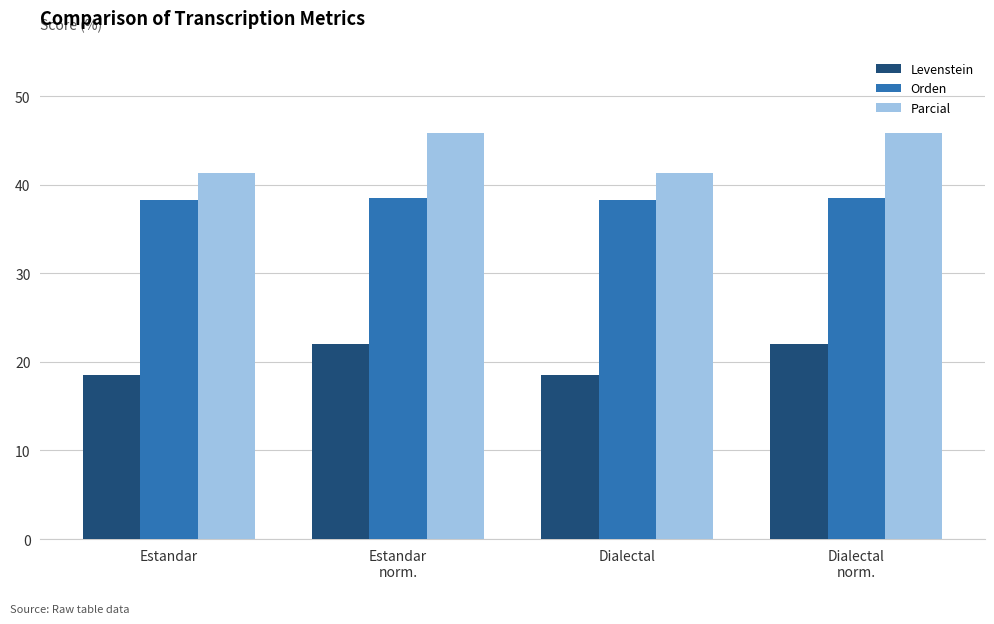

How many values in the Parcial series exceed 45?

2